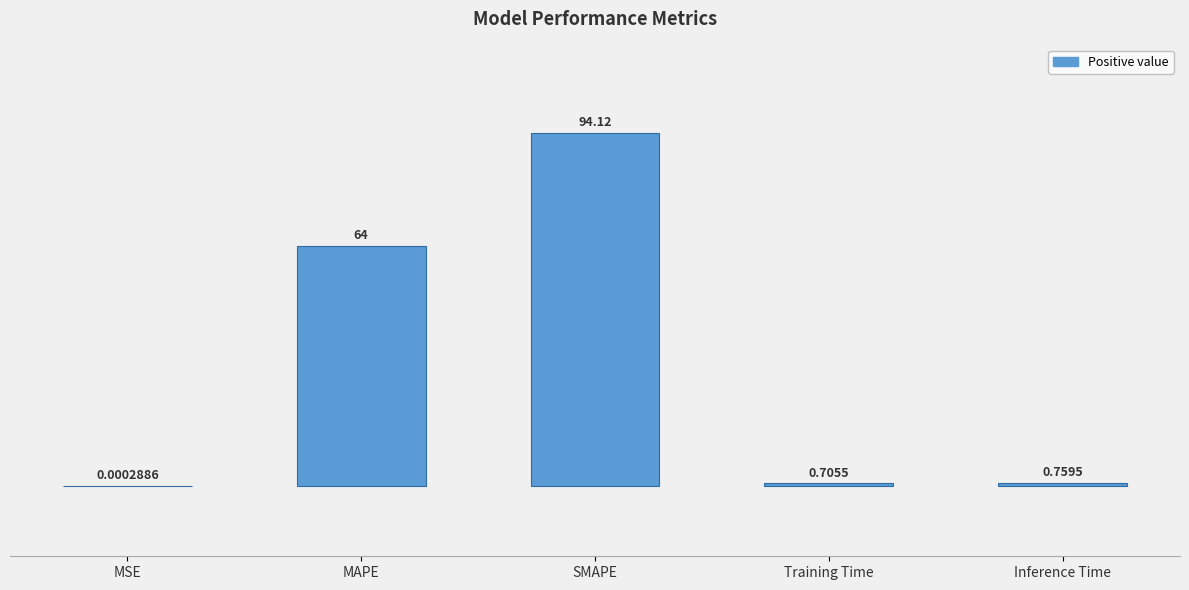

What is the sum of all values?

159.6